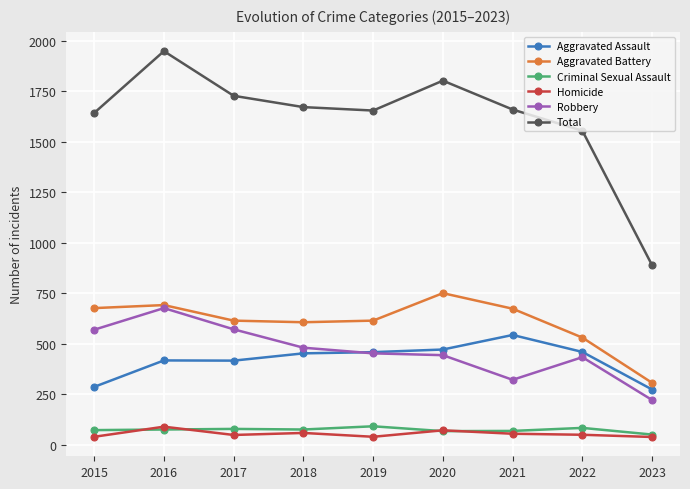

How many data points does each series have?

9